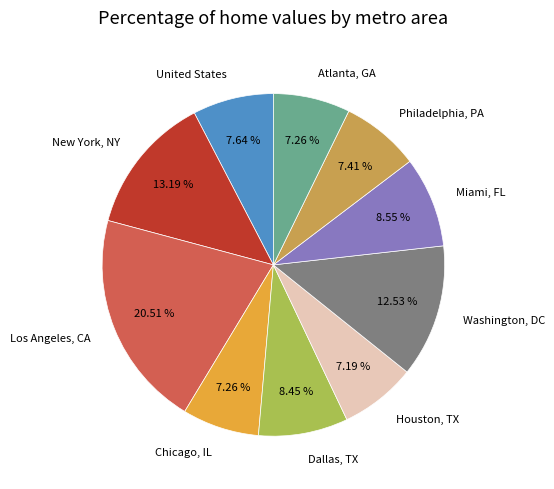

The Chicago, IL slice represents 7% of the pie. True or false?

True